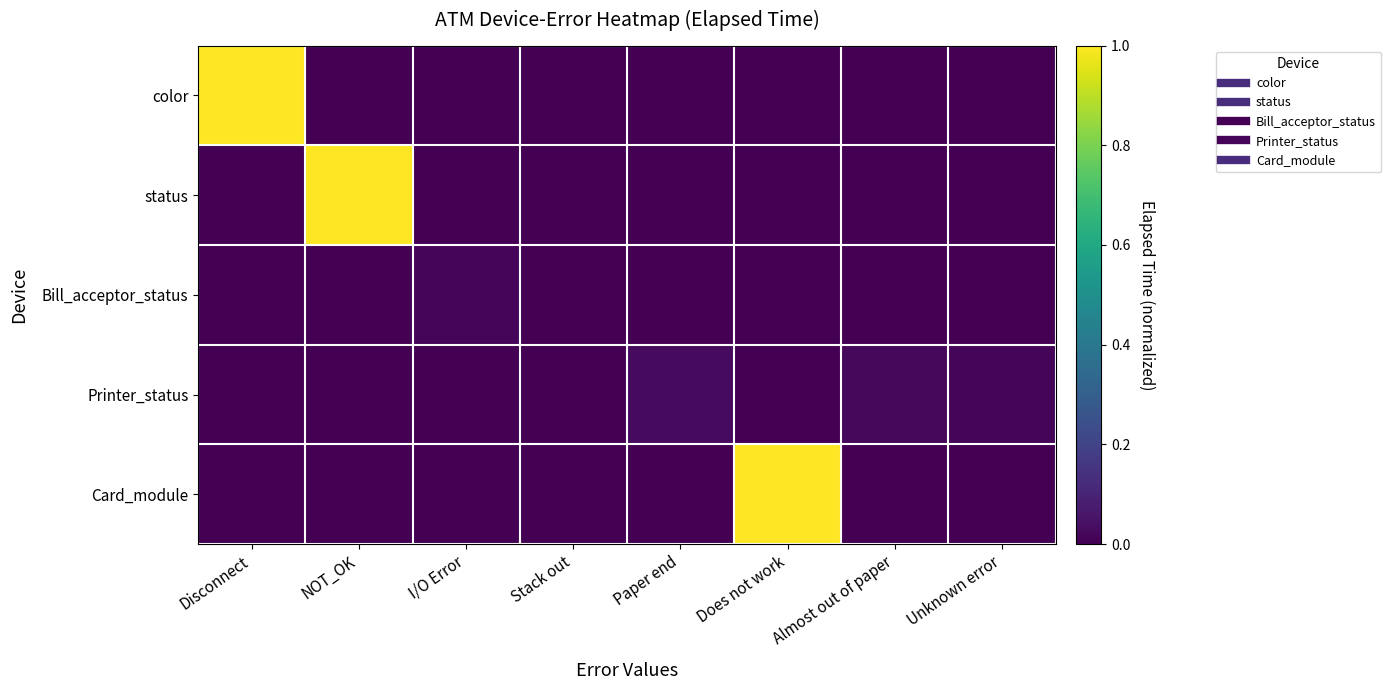

Reading left to right, list all the values displayed in this chart.

color: Disconnect=1.0	NOT_OK=0.0	I/O Error=0.0	Stack out=0.0	Paper end=0.0	Does not work=0.0	Almost out of paper=0.0	Unknown error=0.0
status: Disconnect=0.0	NOT_OK=1.0	I/O Error=0.0	Stack out=0.0	Paper end=0.0	Does not work=0.0	Almost out of paper=0.0	Unknown error=0.0
Bill_acceptor_status: Disconnect=0.0	NOT_OK=0.0	I/O Error=0.0	Stack out=0.0	Paper end=0.0	Does not work=0.0	Almost out of paper=0.0	Unknown error=0.0
Printer_status: Disconnect=0.0	NOT_OK=0.0	I/O Error=0.0	Stack out=0.0	Paper end=0.0	Does not work=0.0	Almost out of paper=0.0	Unknown error=0.0
Card_module: Disconnect=0.0	NOT_OK=0.0	I/O Error=0.0	Stack out=0.0	Paper end=0.0	Does not work=1.0	Almost out of paper=0.0	Unknown error=0.0